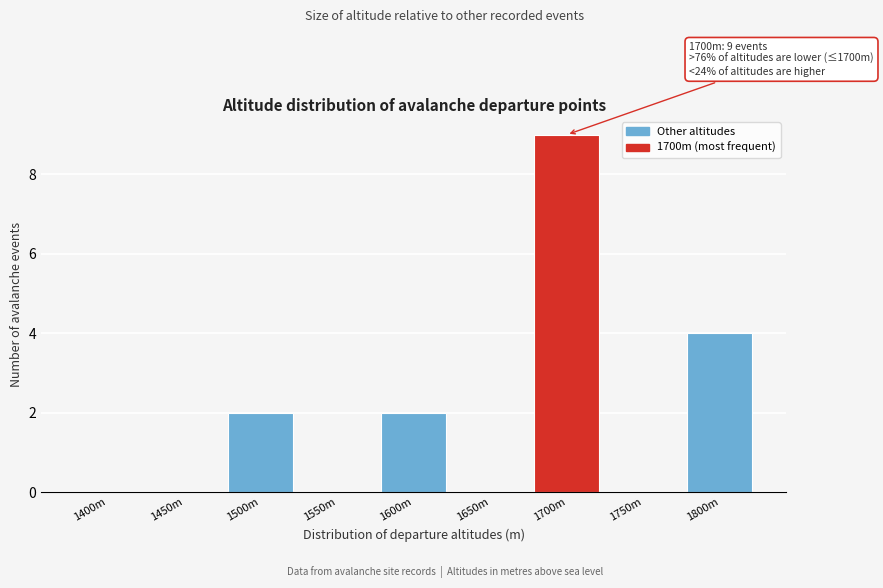

Reading left to right, list all the values displayed in this chart.

1400m=0	1450m=0	1500m=2	1550m=0	1600m=2	1650m=0	1700m=9	1750m=0	1800m=4